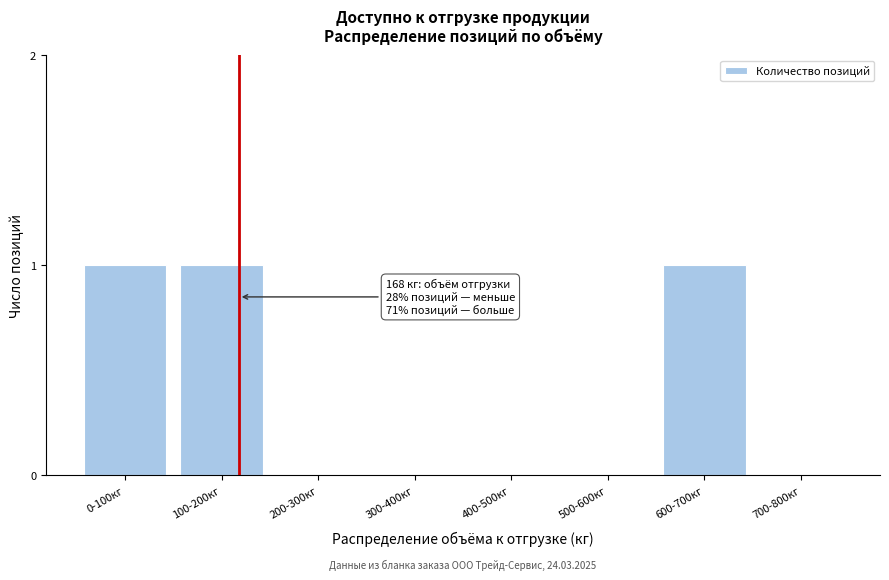

Reading left to right, extract all data points from this chart.

0-100кг=1	100-200кг=1	200-300кг=0	300-400кг=0	400-500кг=0	500-600кг=0	600-700кг=1	700-800кг=0